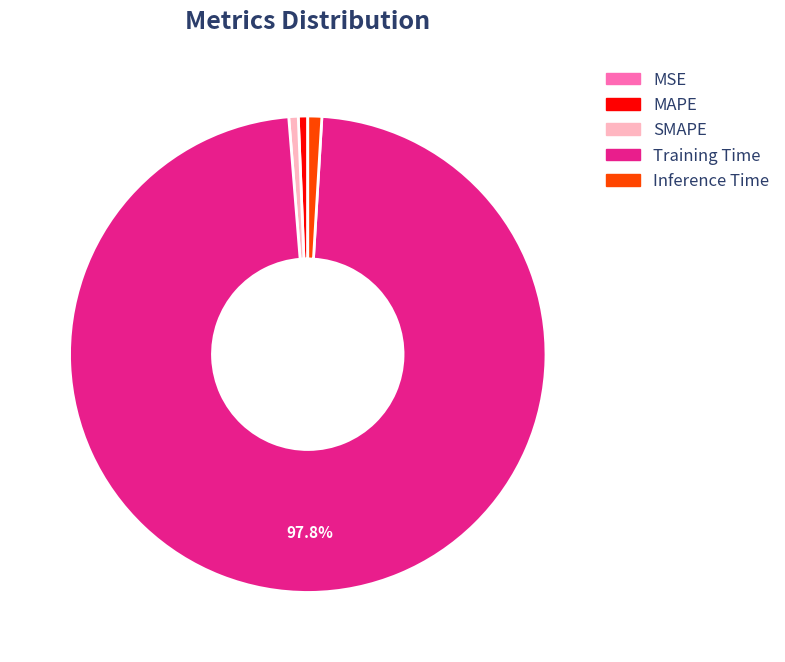

Which slice represents more than half of the pie?

Training Time